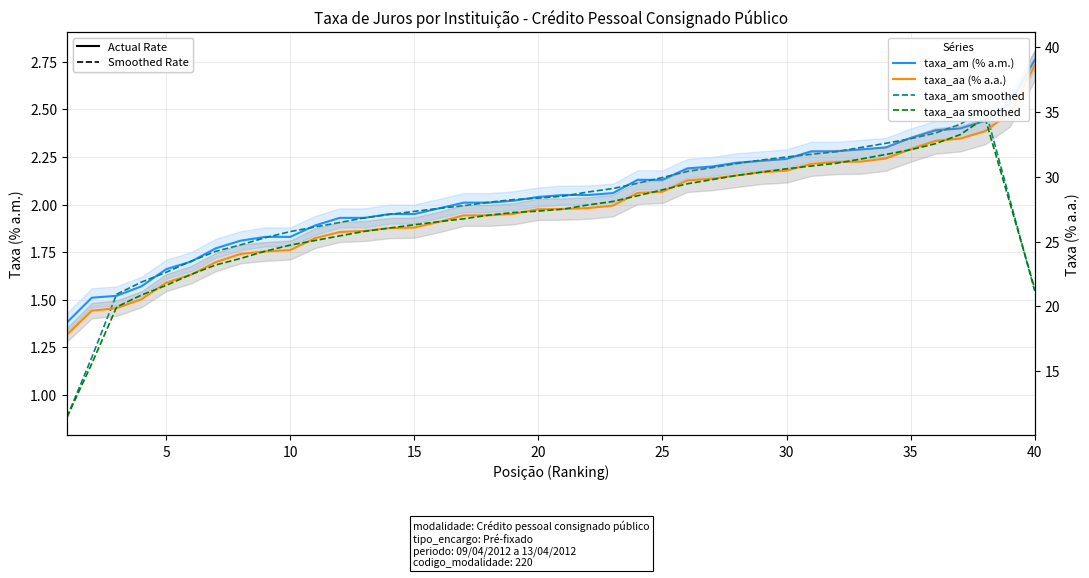

What are all the series names shown in the legend?

taxa_am, taxa_am (smoothed), taxa_aa, taxa_aa (smoothed)